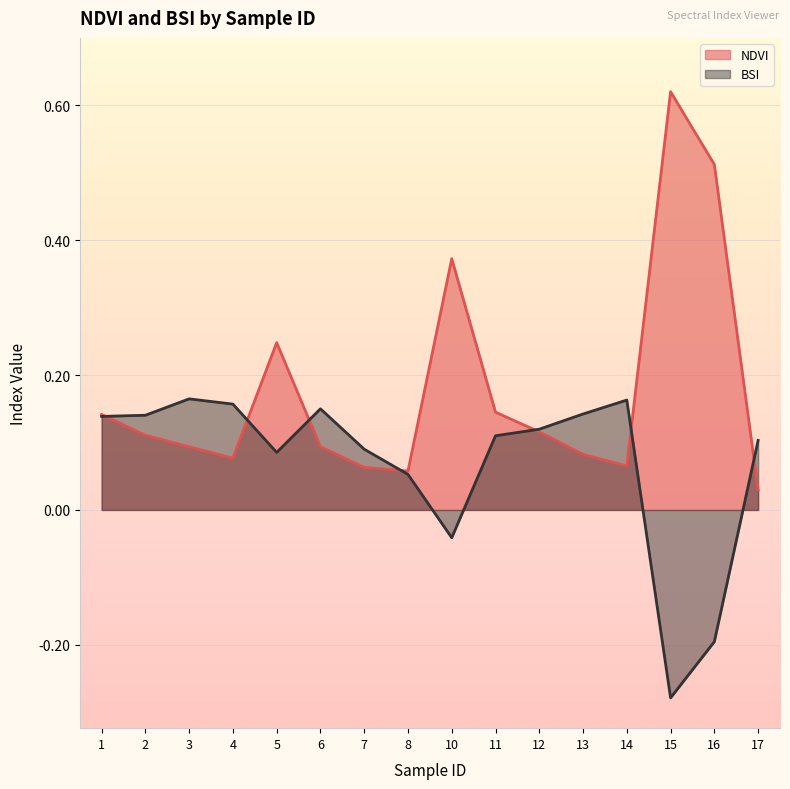

How many intersections are there between BSI and NDVI?

7